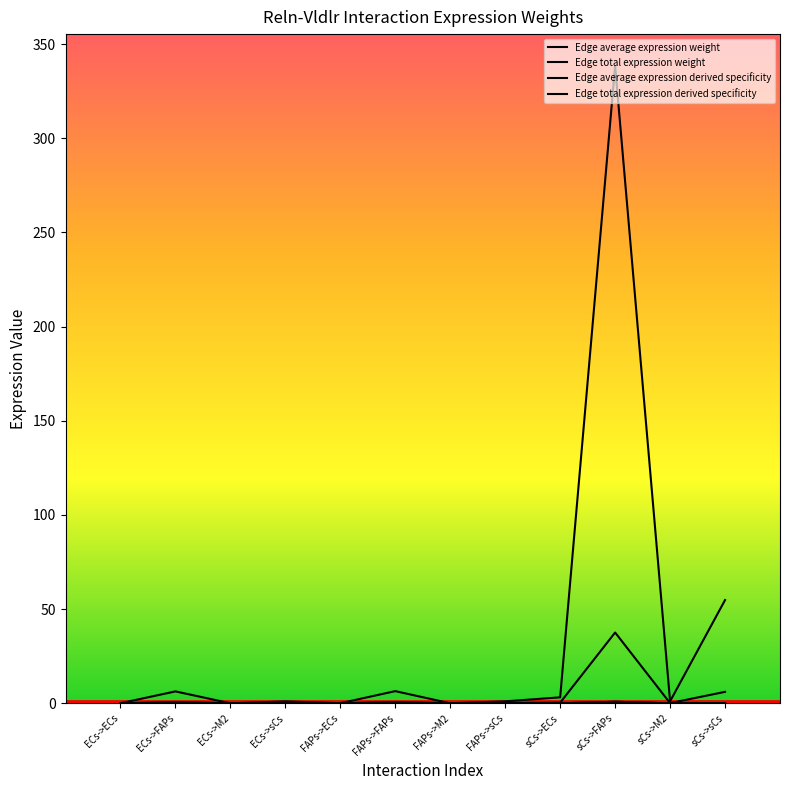

True or false: Edge average expression derived specificity and Edge average expression weight intersect in this chart.

False